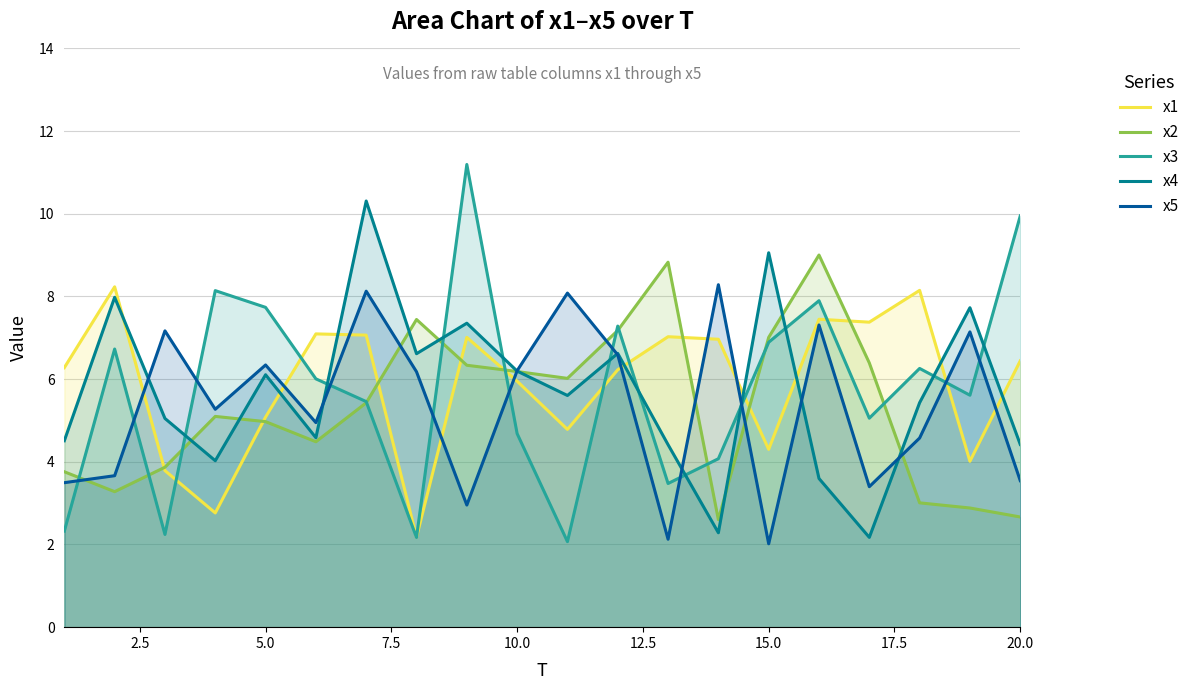

Reading right to left, what are all the values shown in this chart?

x1: 6.4	4.0	8.1	7.4	7.4	4.3	7.0	7.0	6.2	4.8	6.0	7.0	2.2	7.1	7.1	5.1	2.8	3.8	8.2	6.3
x2: 2.7	2.9	3.0	6.4	9.0	7.0	2.6	8.8	7.2	6.0	6.2	6.3	7.4	5.4	4.5	5.0	5.1	3.9	3.3	3.8
x3: 9.9	5.6	6.3	5.1	7.9	6.9	4.1	3.5	7.3	2.1	4.7	11.2	2.2	5.5	6.0	7.7	8.1	2.2	6.7	2.3
x4: 4.4	7.7	5.4	2.2	3.6	9.1	2.3	4.4	6.6	5.6	6.2	7.4	6.6	10.3	4.6	6.1	4.0	5.0	8.0	4.5
x5: 3.5	7.1	4.6	3.4	7.3	2.0	8.3	2.1	6.6	8.1	6.2	3.0	6.2	8.1	4.9	6.3	5.3	7.2	3.7	3.5